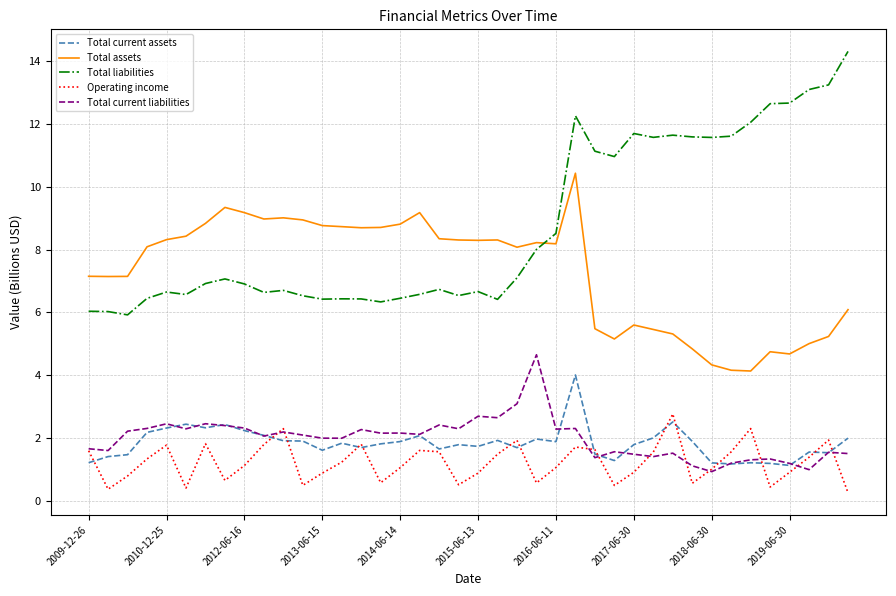

Which series has the widest spread of values?

Total liabilities